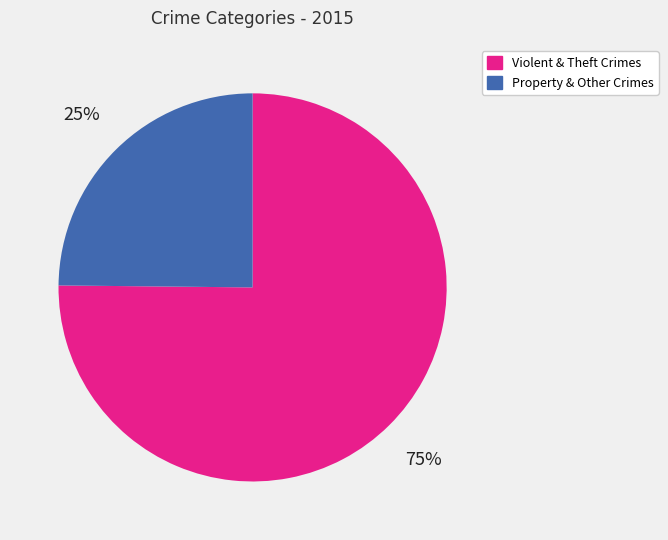

Is there a majority slice in this chart?

Yes